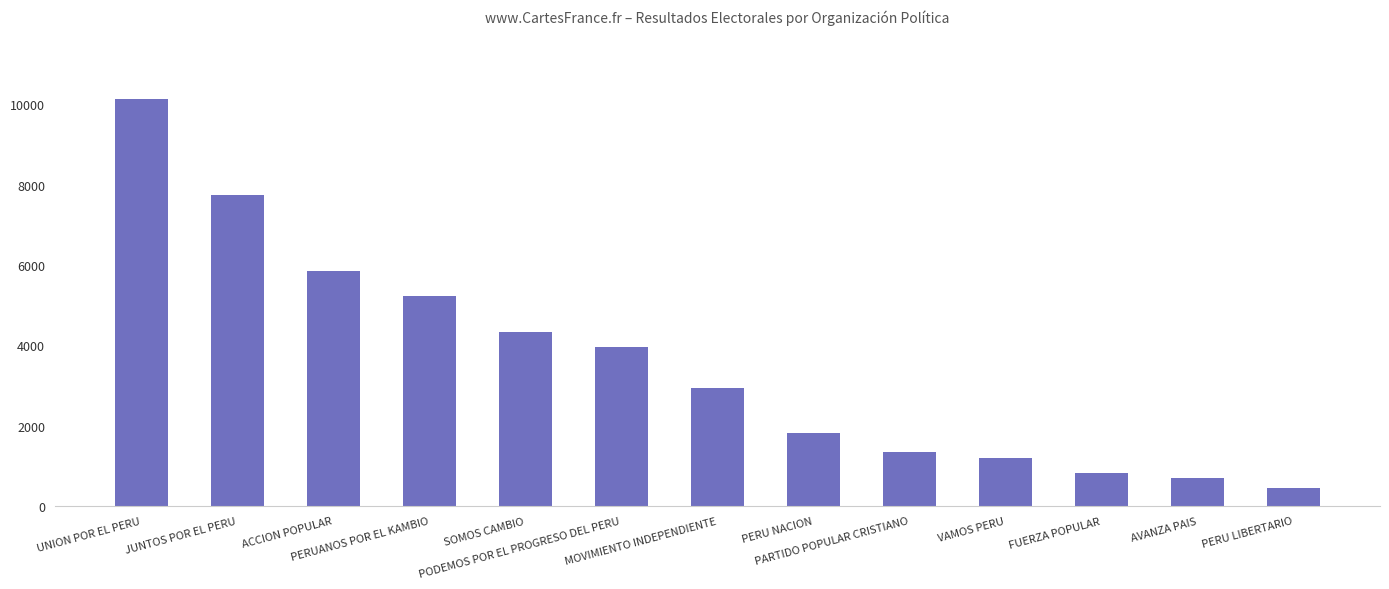

What is the difference between the second highest and minimum values?

7298